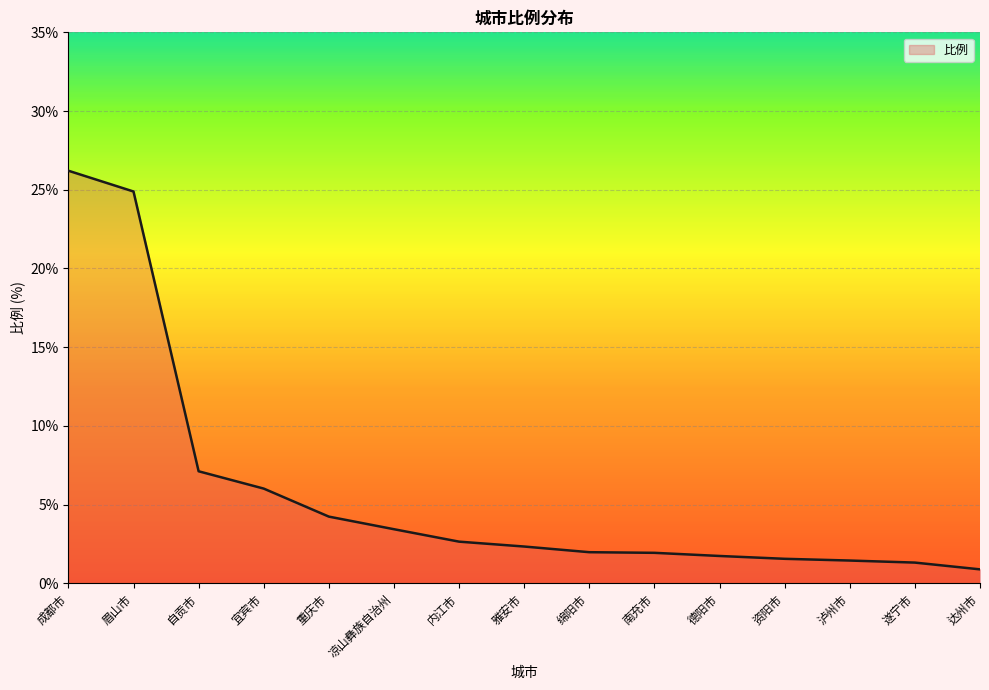

At which label is the value closest to 13?

自贡市